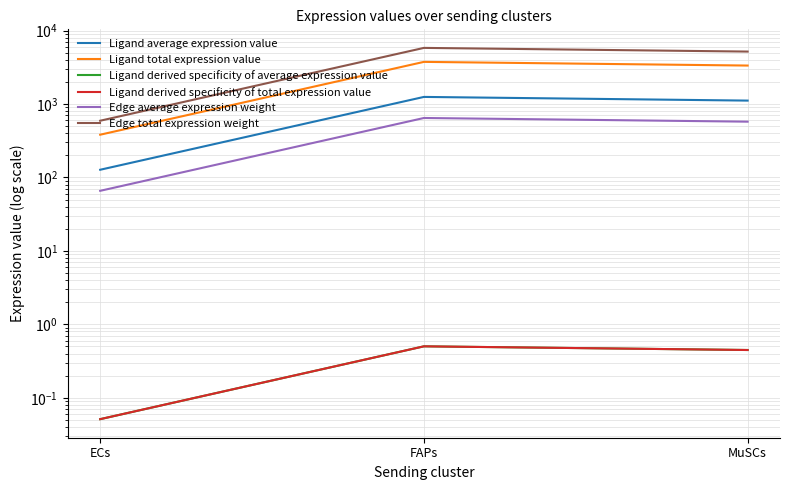

What is the difference between the highest and lowest values at MuSCs?

5167.9